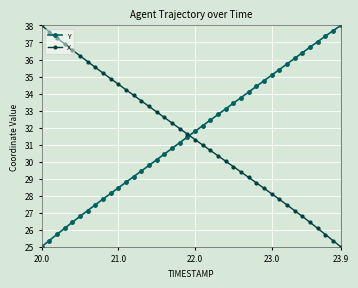

At how many categories does at least one series exceed 27?

40